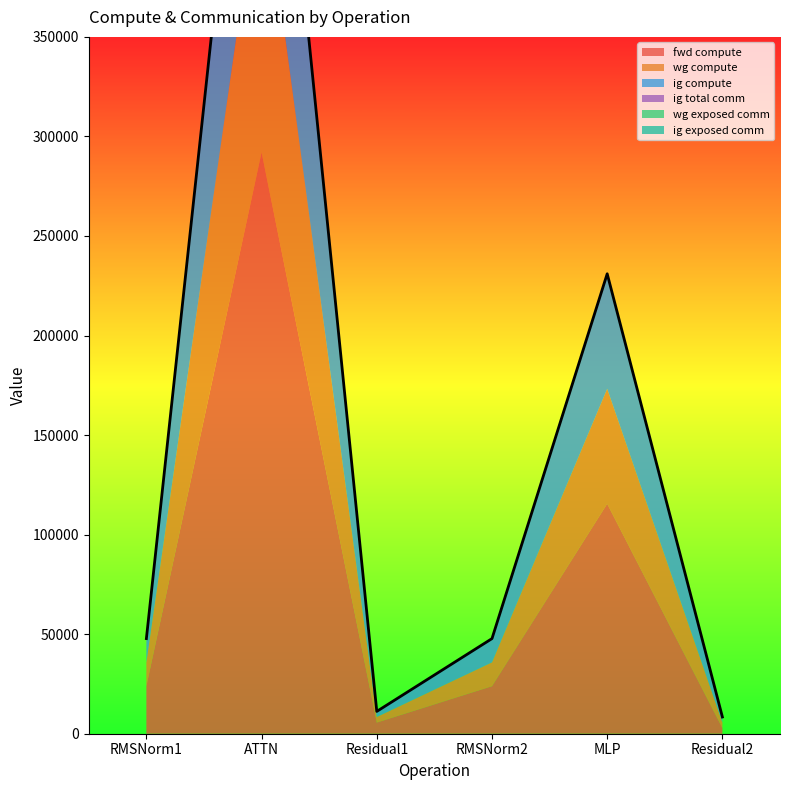

What is the greatest value displayed?

292044.3